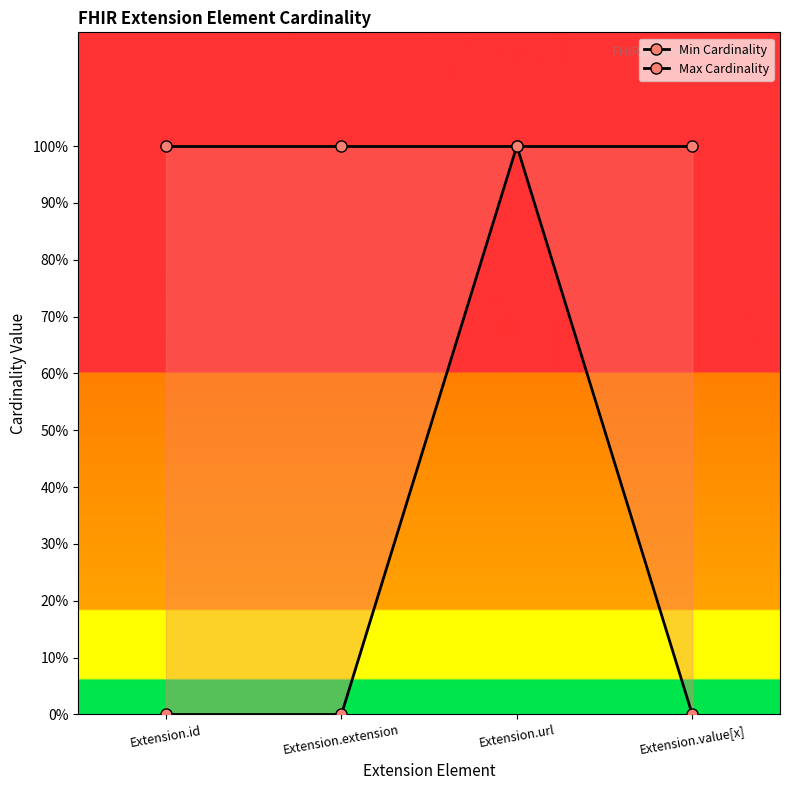

True or false: Min Cardinality and Max Cardinality intersect in this chart.

False